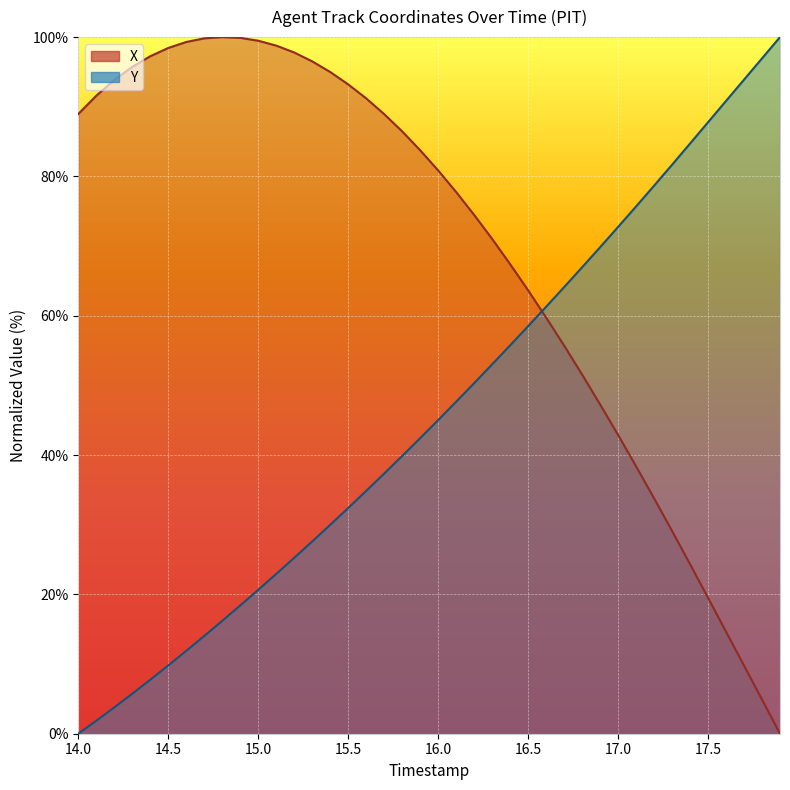

List the series in order of their overall mean, lowest first.

Y, X